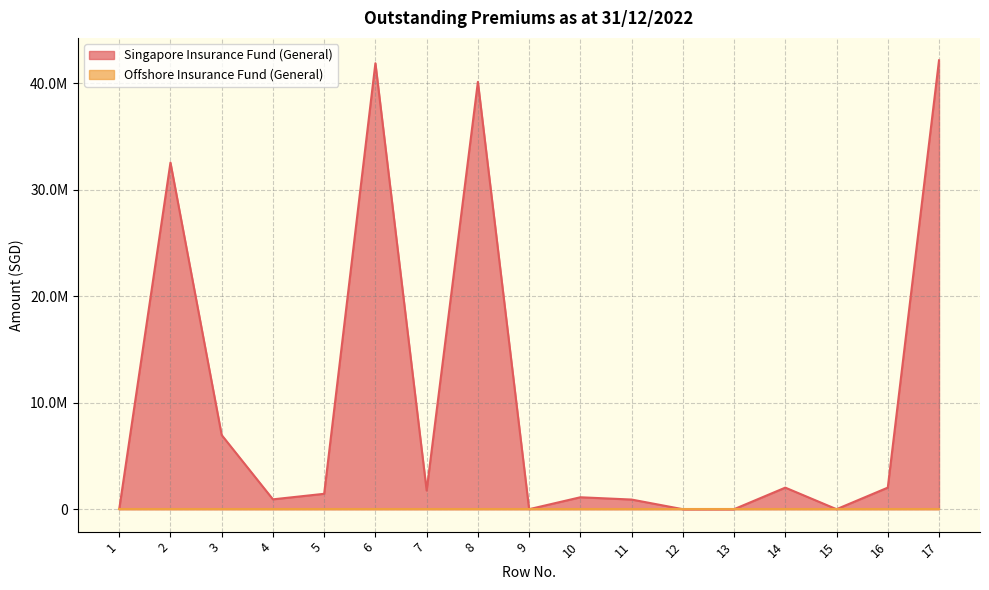

How many interior local valleys (lower than both neighbors) does the data have?

4